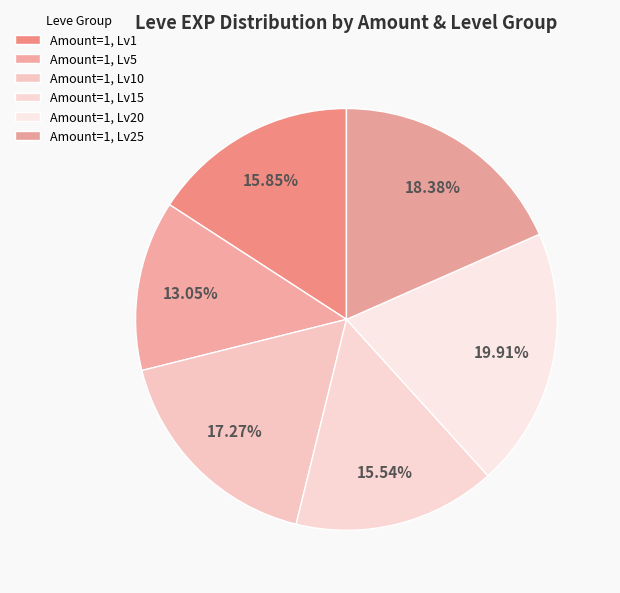

Which category has the smallest portion of the pie?

Amount=1, Lv5